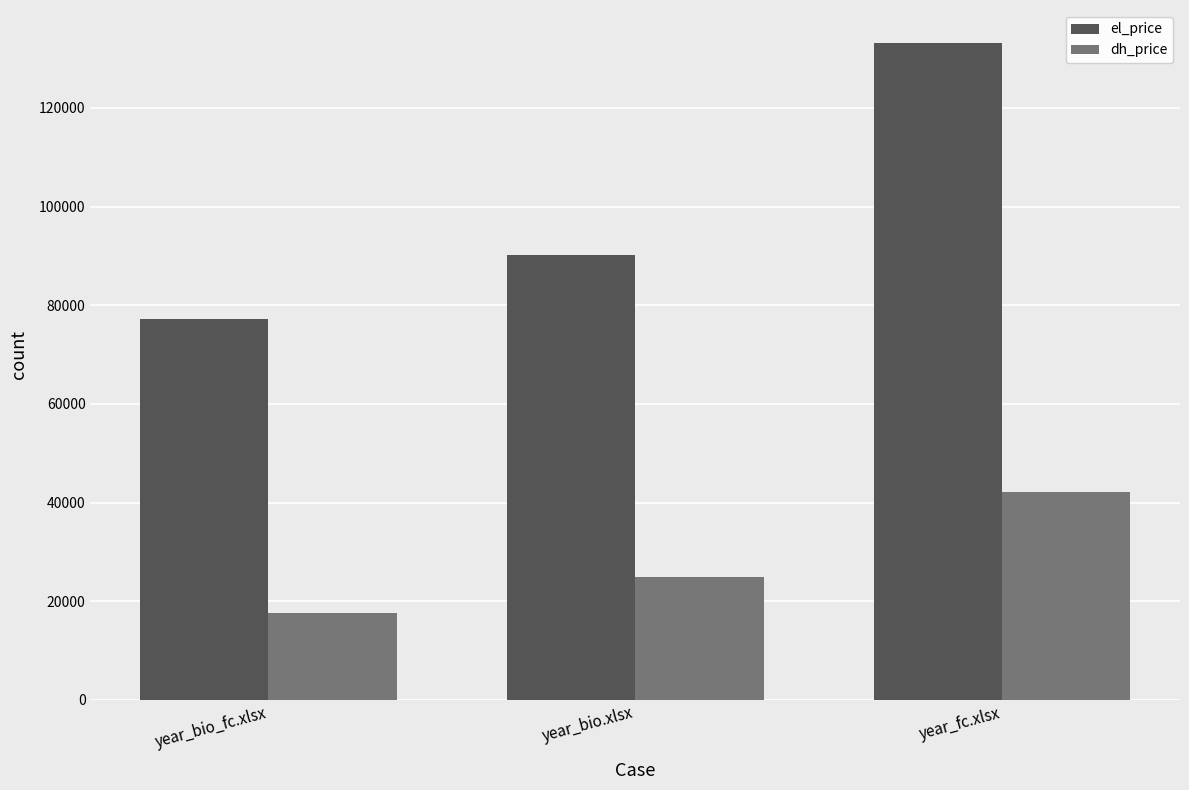

What is the sum of the el_price values at year_bio_fc.xlsx and year_bio.xlsx?

167490.7